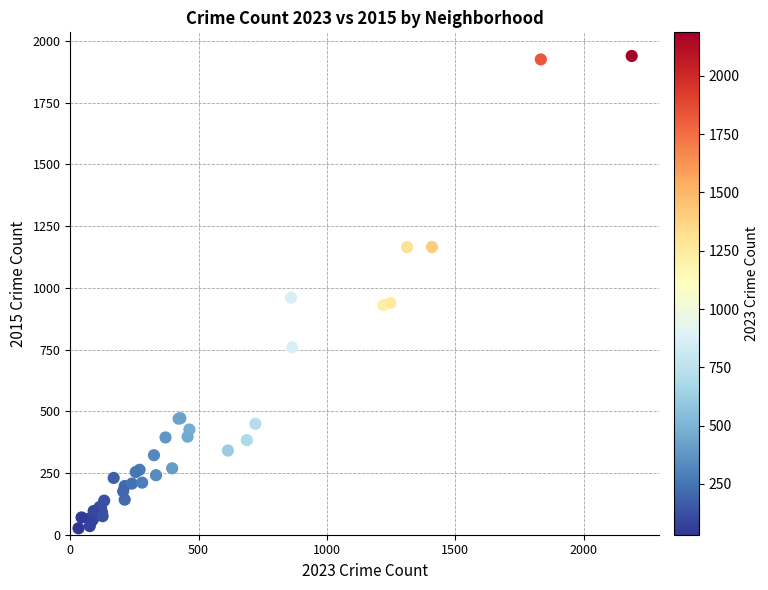

What Y value in the scatter plot is closest to 982?

960